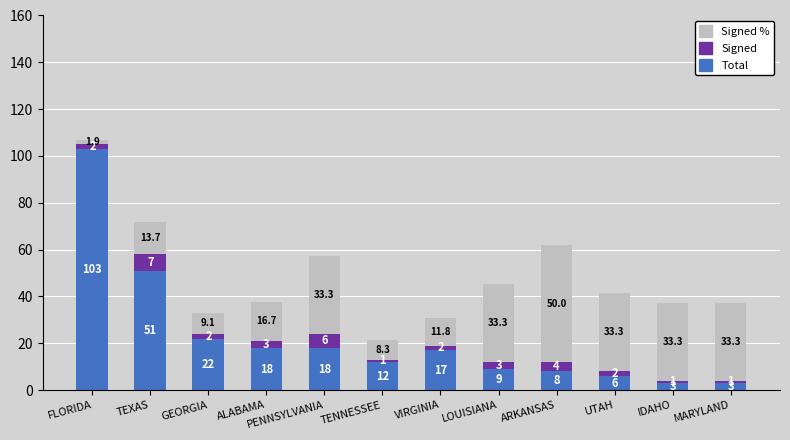

What is the sum of the Total values at FLORIDA and ALABAMA?

121.0